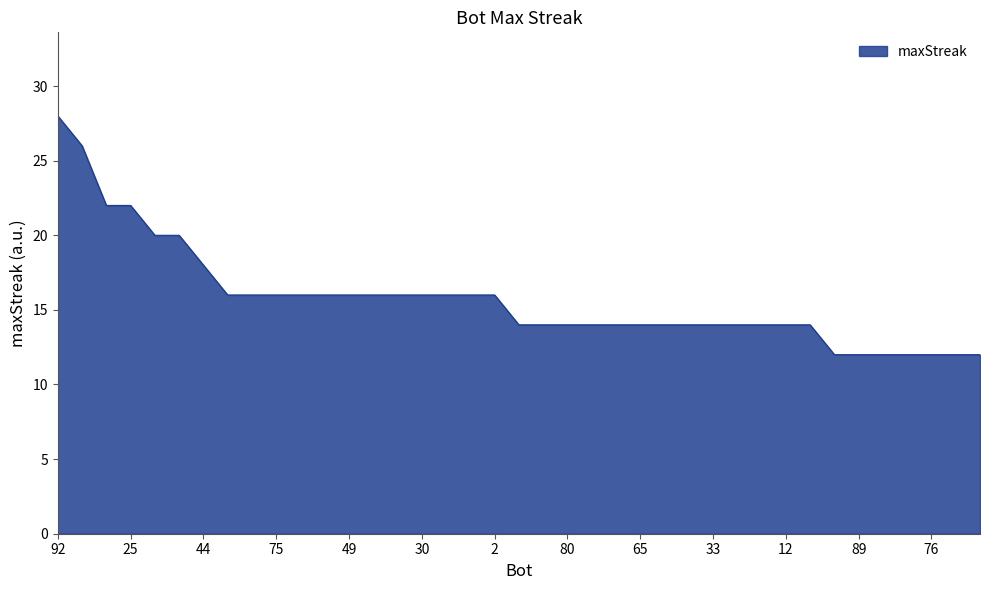

What is the maximum value shown in the chart?

28